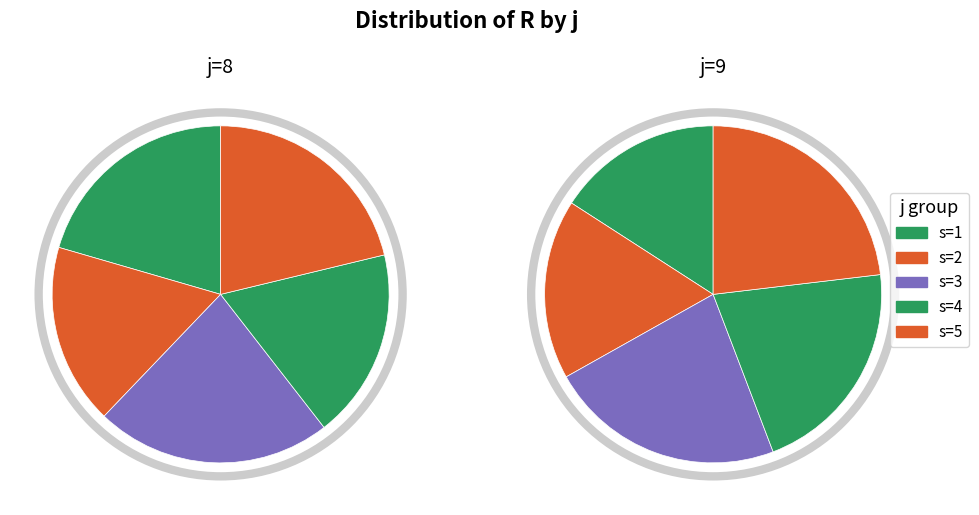

To the nearest percent, what percentage of the pie is s=2?

17%